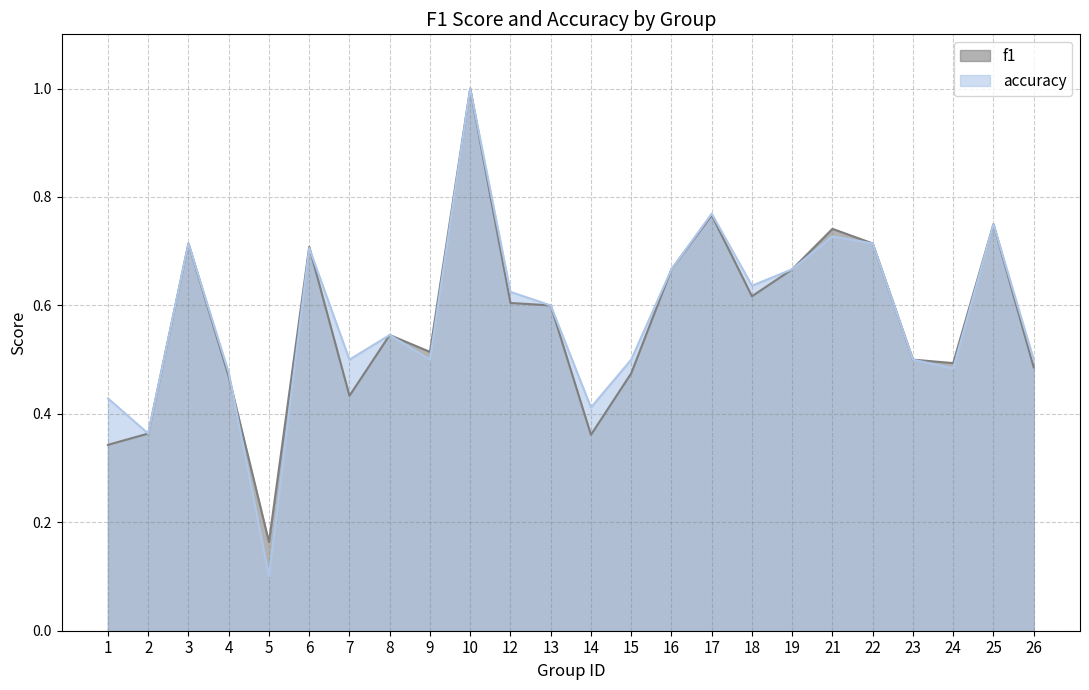

The accuracy series shows 0.6 at 2. True or false?

False